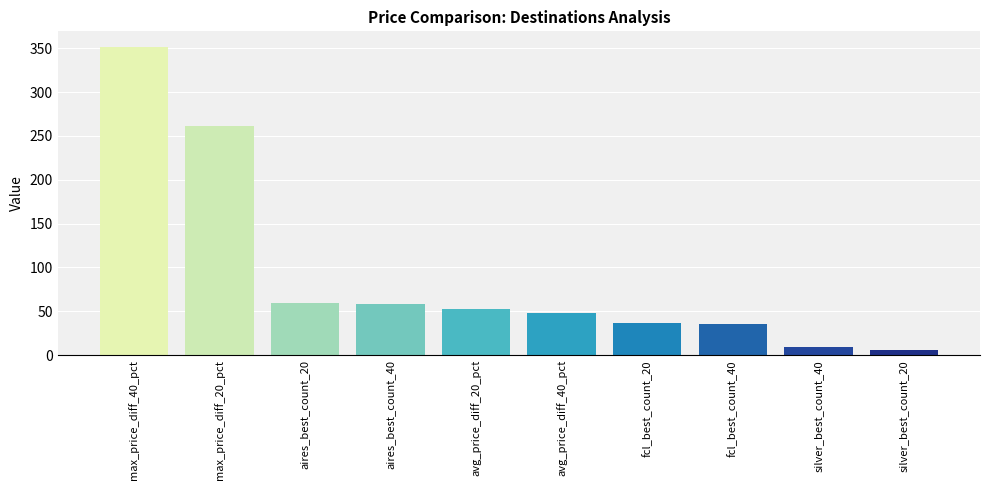

Where does the data first go above 52?

max_price_diff_40_pct